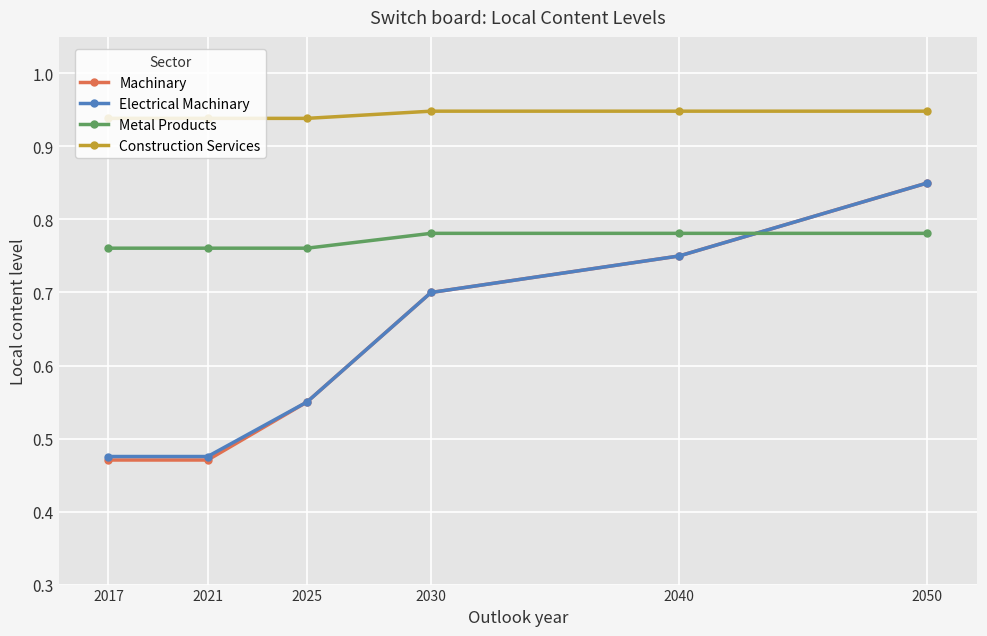

What is the total value across all series at 2025?

2.8